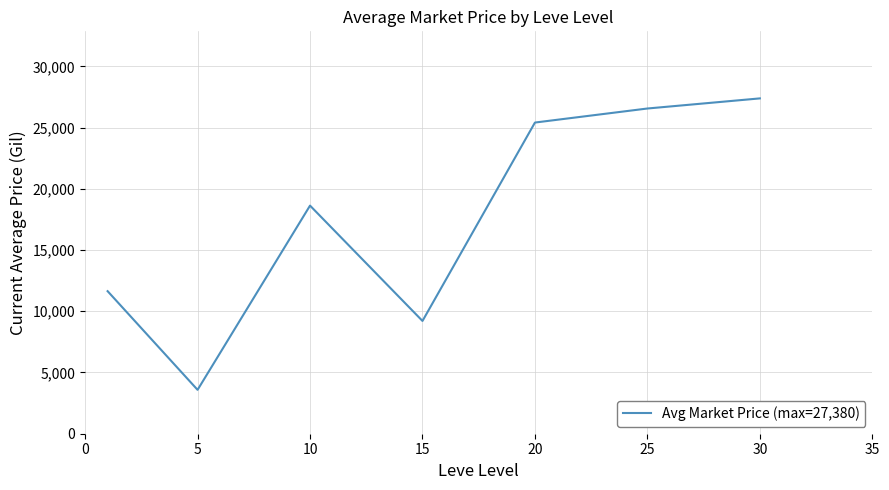

What is the difference between the second highest and second lowest values?

17346.9